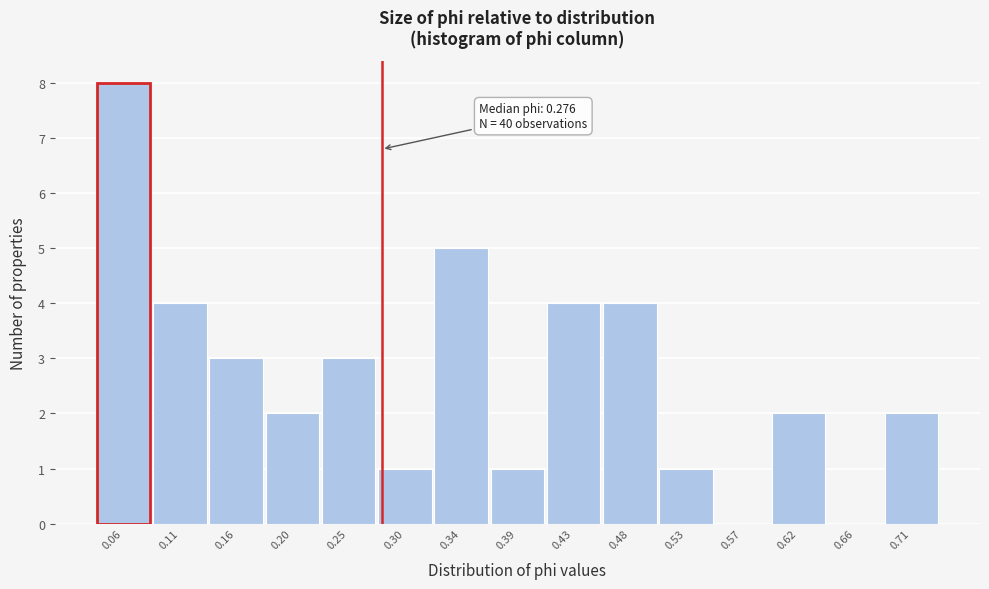

Which range on the x-axis has the tallest bar?

0.040 to 0.090